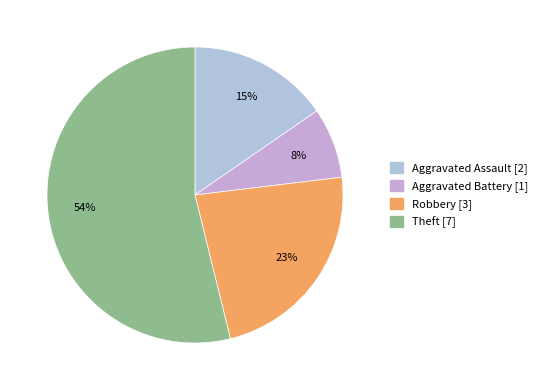

To the nearest percent, what portion does Robbery represent?

23%